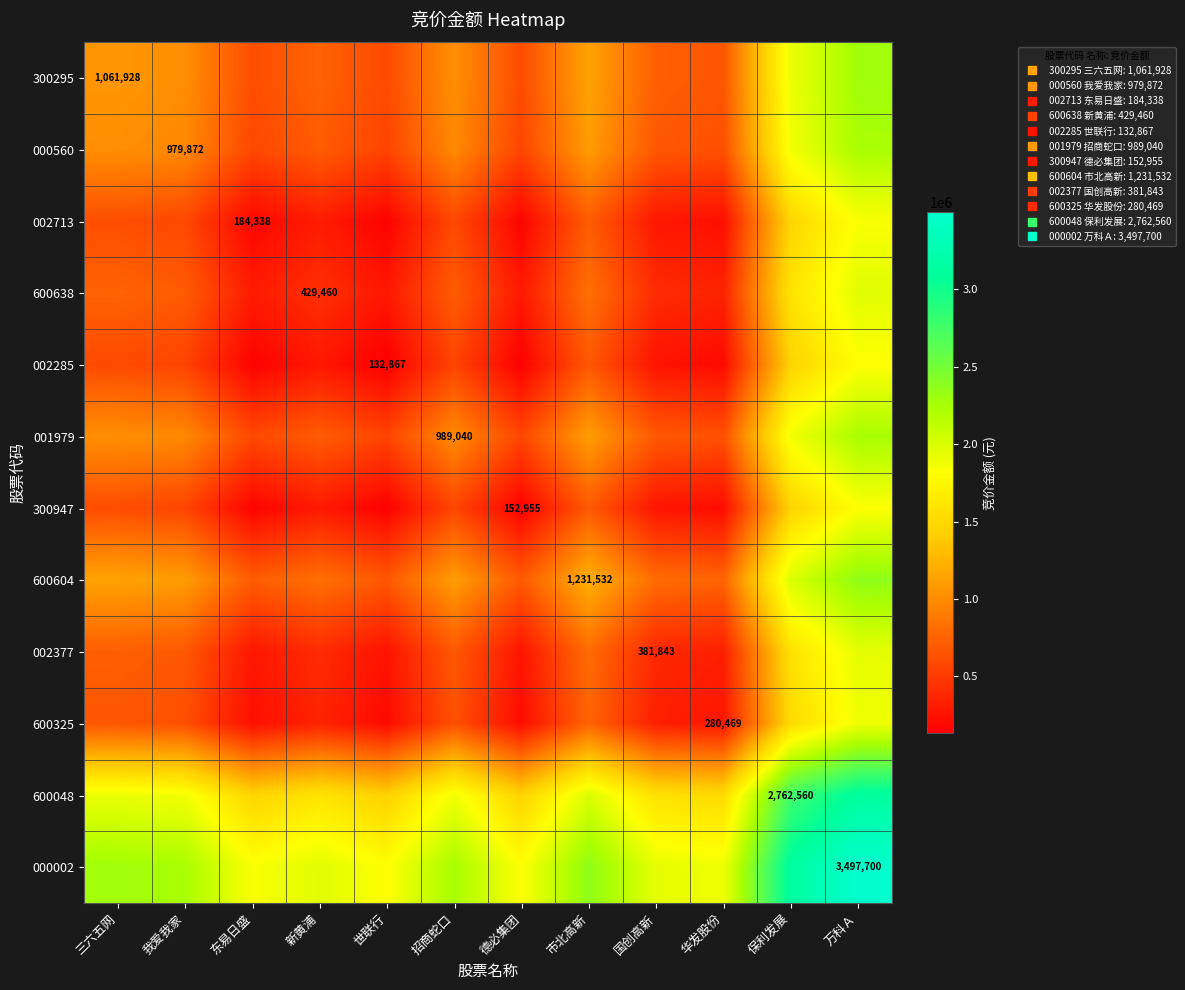

What is the difference between the highest and lowest values at 德必集团?

1682416.5